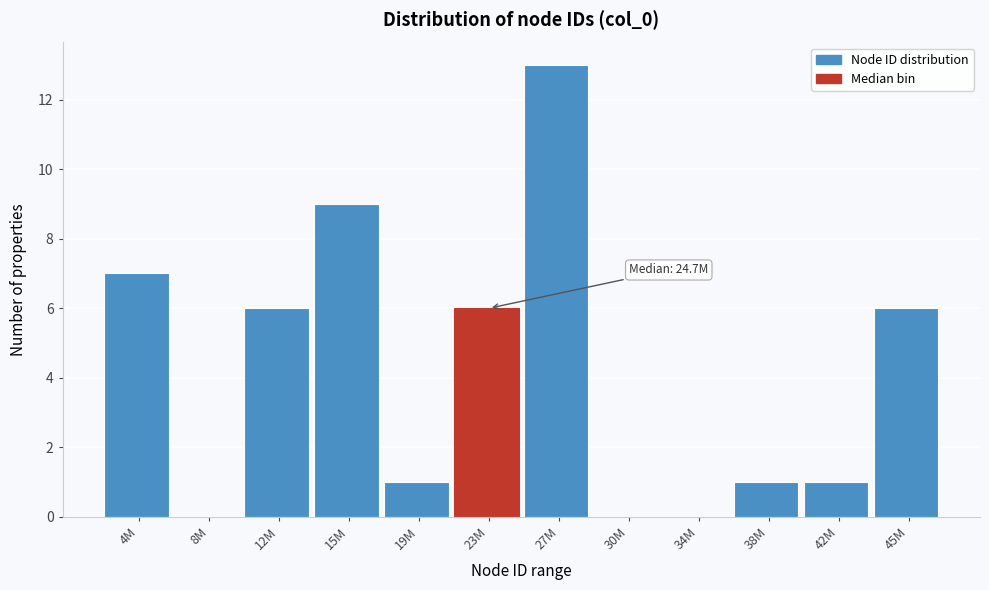

Reading left to right, extract all data points from this chart.

4M=7	8M=0	12M=6	15M=9	19M=1	23M=6	27M=13	30M=0	34M=0	38M=1	42M=1	45M=6